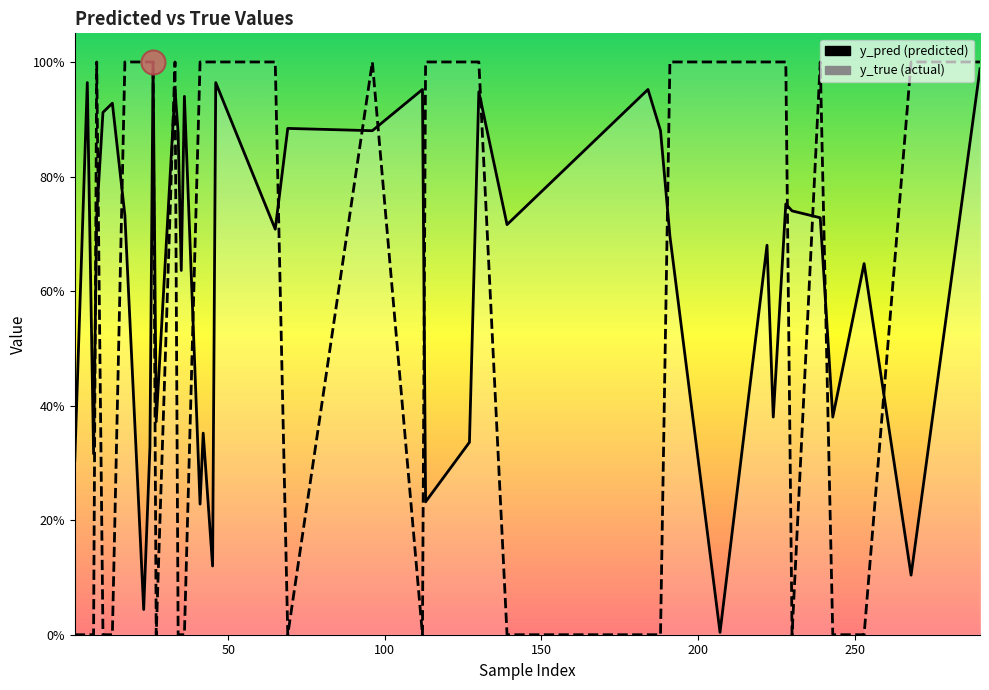

Which series contains the highest Y value?

y_pred